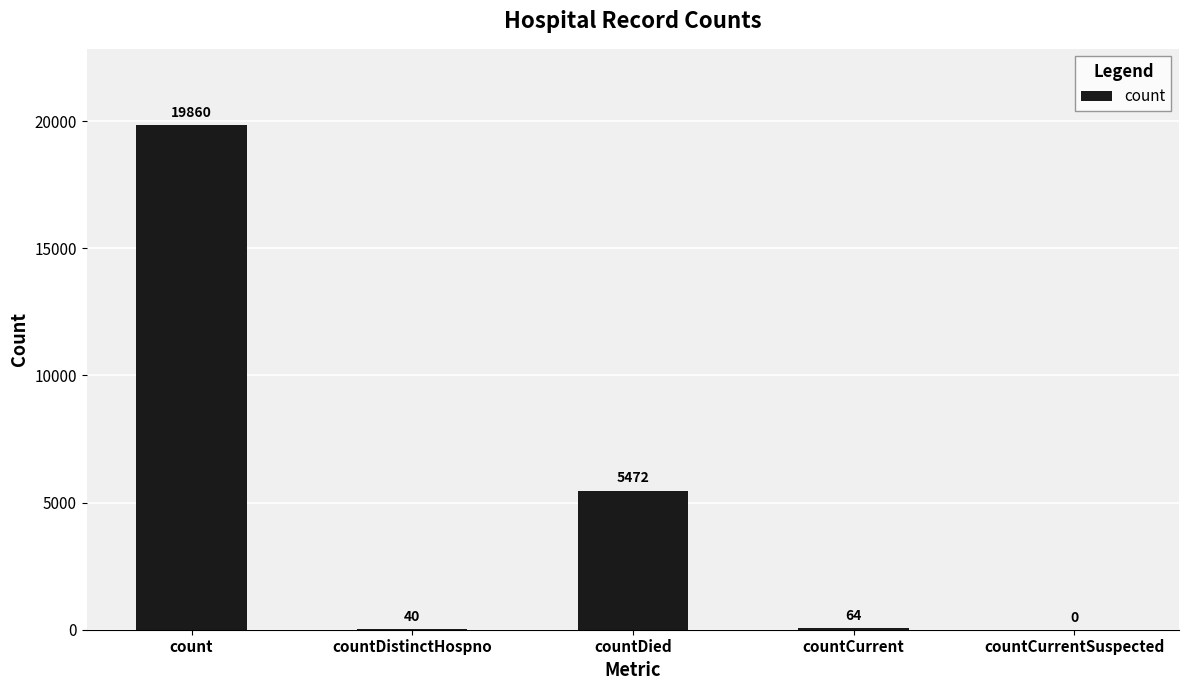

Are the bars horizontal?

No